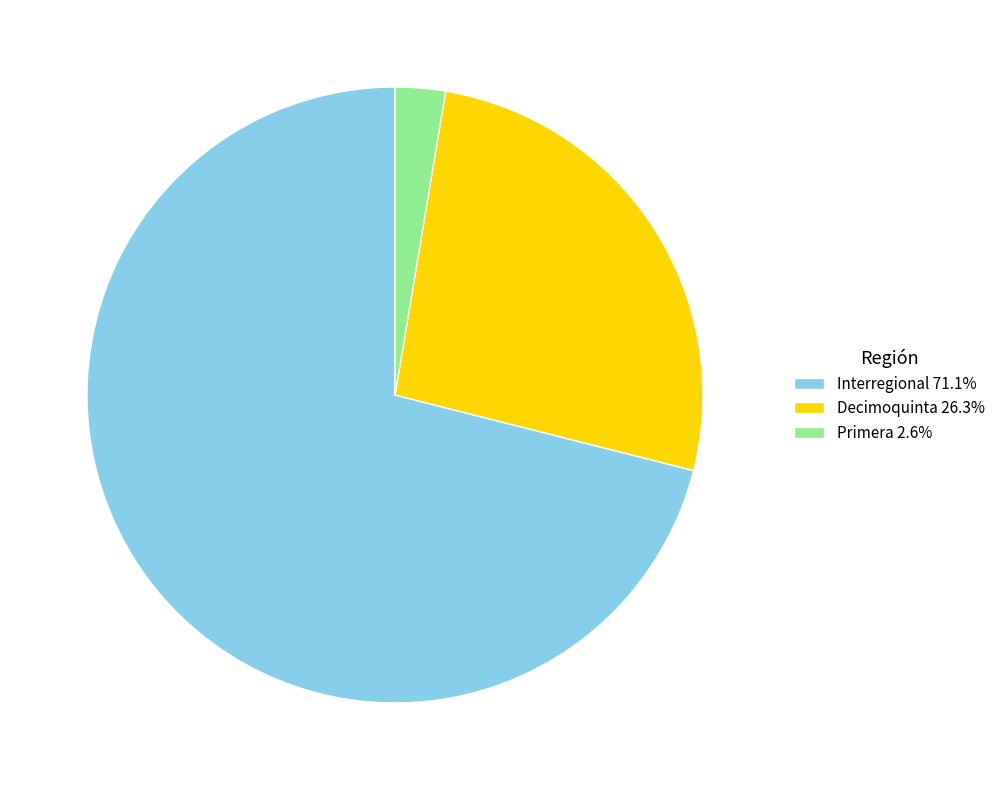

Approximately how many times larger is the value at Interregional 71.1% compared to Primera 2.6%?

27.0